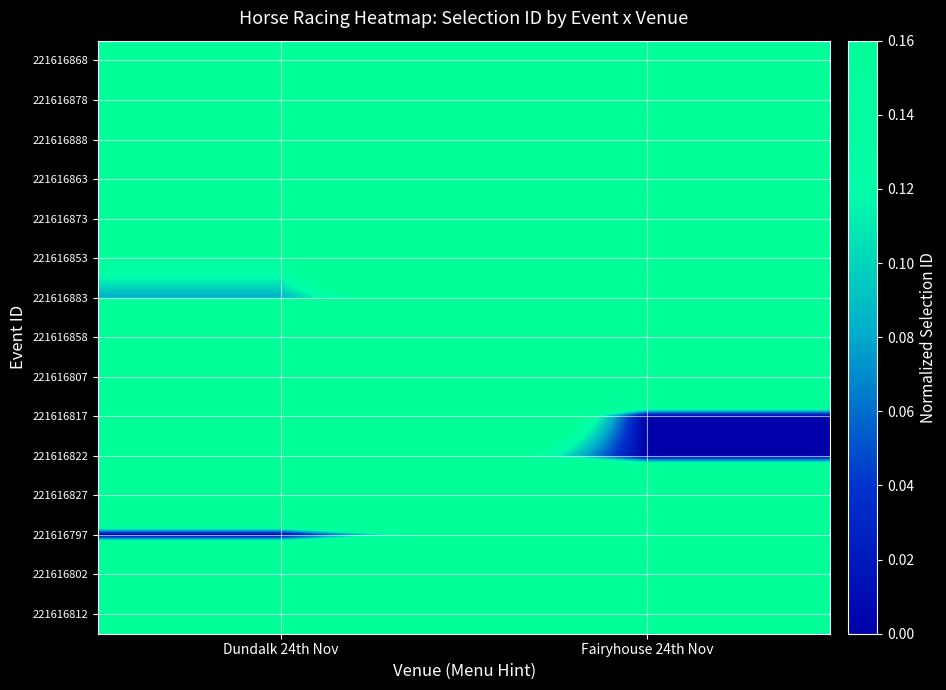

Reading left to right, list all the values displayed in this chart.

221616868: Dundalk 24th Nov=0.9	Fairyhouse 24th Nov=0.9
221616878: Dundalk 24th Nov=0.6	Fairyhouse 24th Nov=0.6
221616888: Dundalk 24th Nov=0.7	Fairyhouse 24th Nov=1.0
221616863: Dundalk 24th Nov=0.9	Fairyhouse 24th Nov=0.4
221616873: Dundalk 24th Nov=0.3	Fairyhouse 24th Nov=0.9
221616853: Dundalk 24th Nov=0.2	Fairyhouse 24th Nov=0.9
221616883: Dundalk 24th Nov=0.1	Fairyhouse 24th Nov=0.4
221616858: Dundalk 24th Nov=1.0	Fairyhouse 24th Nov=0.3
221616807: Dundalk 24th Nov=0.6	Fairyhouse 24th Nov=0.7
221616817: Dundalk 24th Nov=0.9	Fairyhouse 24th Nov=0.0
221616822: Dundalk 24th Nov=0.5	Fairyhouse 24th Nov=0.0
221616827: Dundalk 24th Nov=0.7	Fairyhouse 24th Nov=0.7
221616797: Dundalk 24th Nov=0.0	Fairyhouse 24th Nov=0.4
221616802: Dundalk 24th Nov=0.8	Fairyhouse 24th Nov=0.6
221616812: Dundalk 24th Nov=0.3	Fairyhouse 24th Nov=0.6